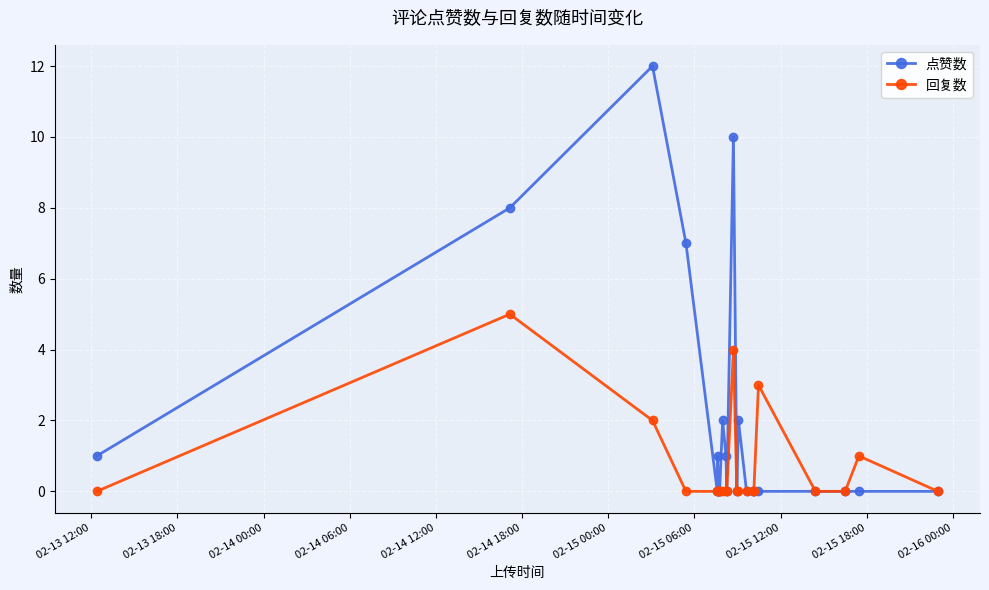

List the series in order of their peak value, highest first.

点赞数, 回复数